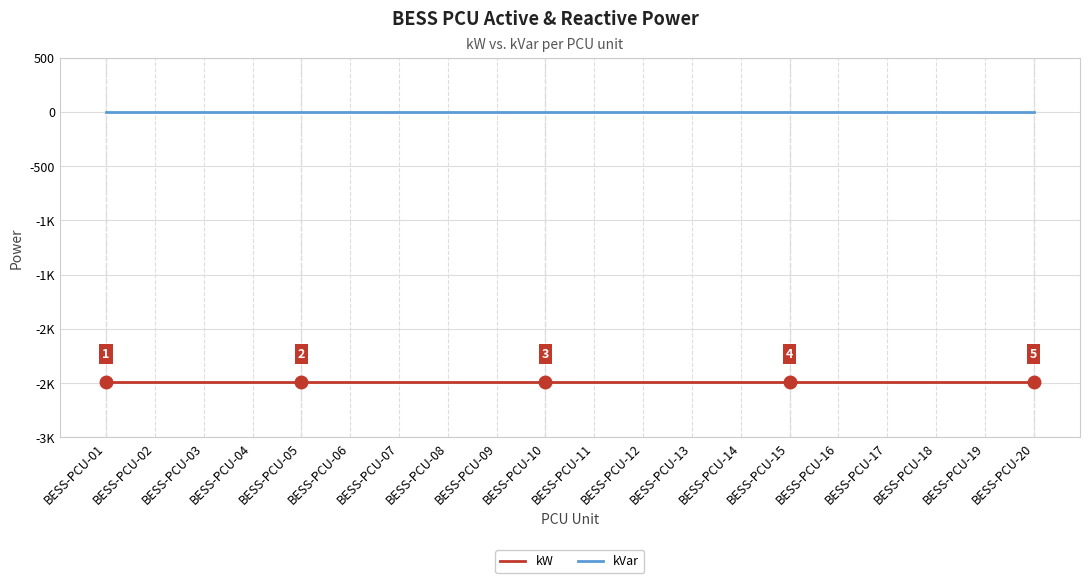

Between BESS-PCU-17 and BESS-PCU-11, which is larger?

BESS-PCU-17